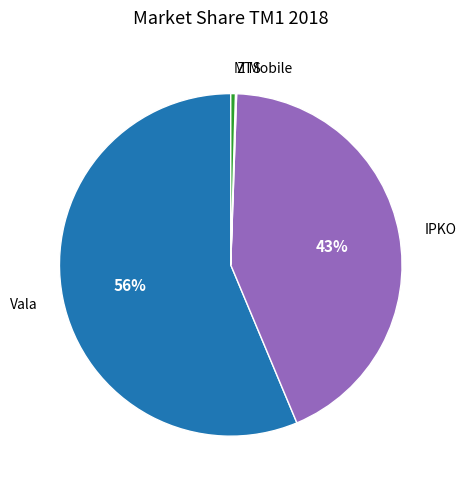

Does any single category account for the majority?

Yes